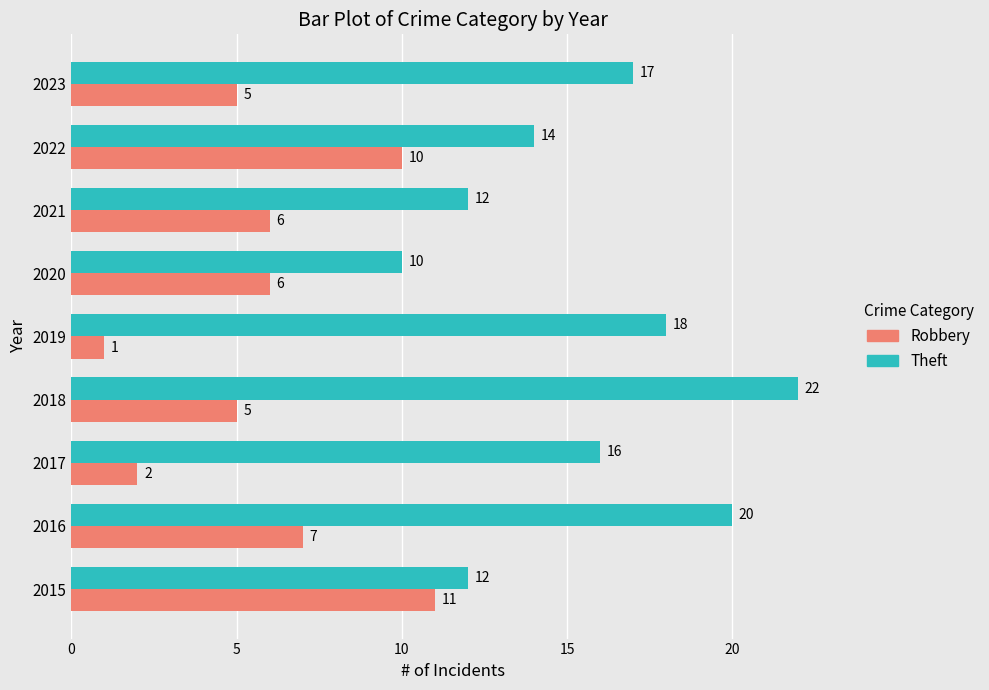

What are all the series names shown in the legend?

Robbery, Theft